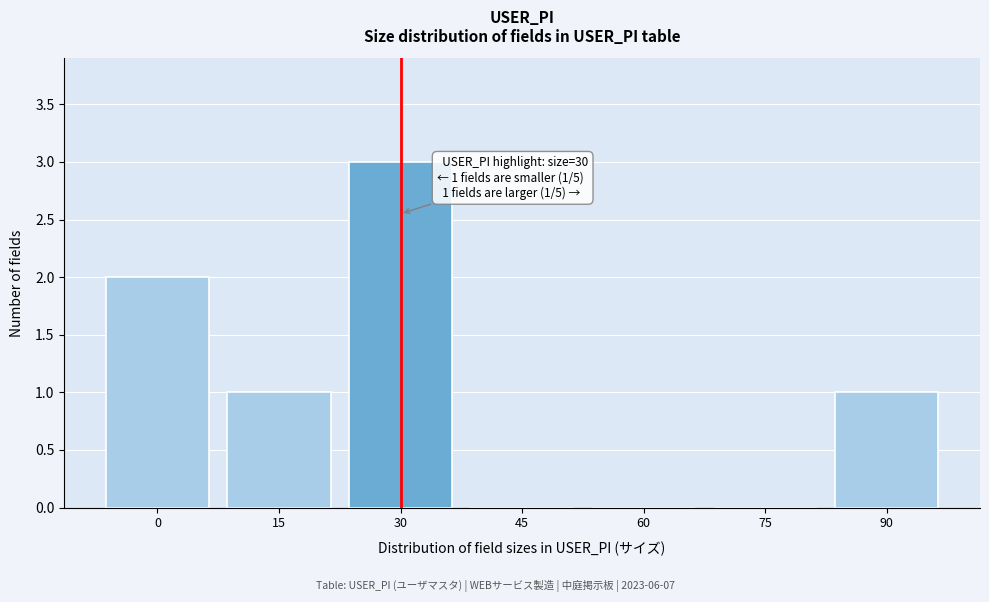

Reading right to left, list all the values displayed in this chart.

90=1	75=0	60=0	45=0	30=3	15=1	0=2